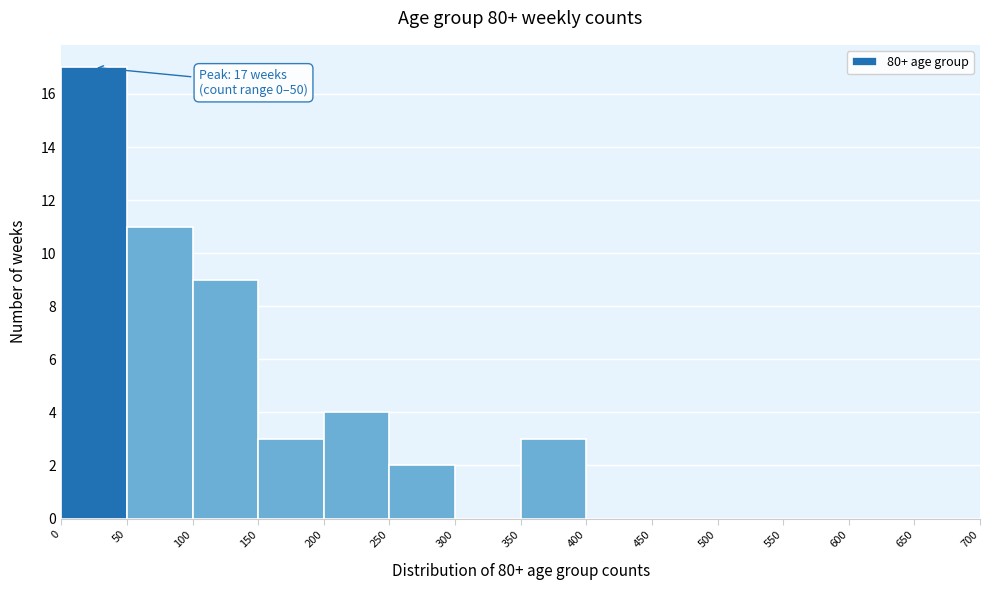

Over which range of the x-axis is the bar tallest?

0 to 50